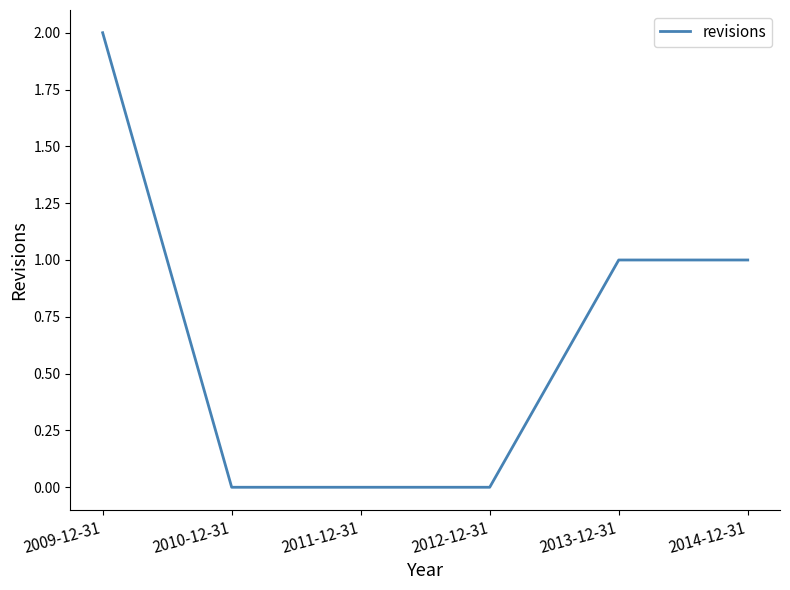

What position from the left is 2009-12-31?

1